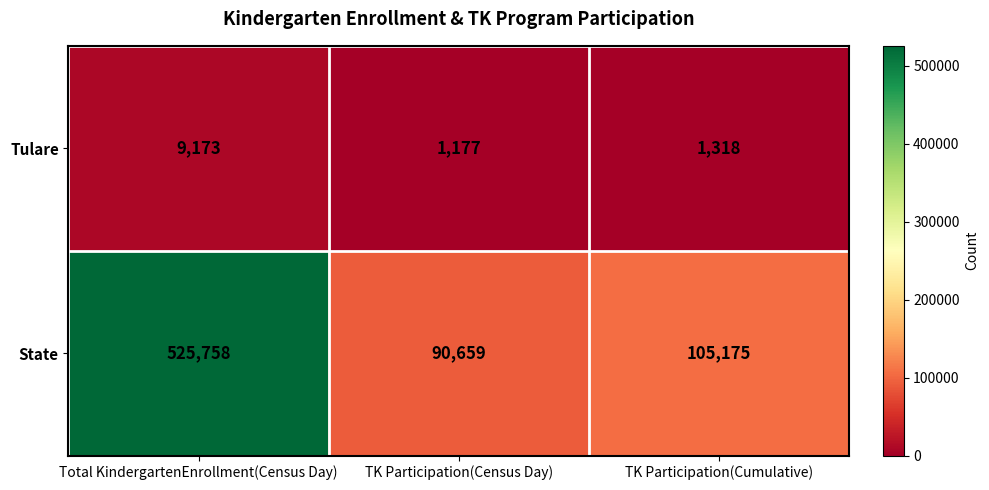

Is it true that Tulare equals 469 at TK Participation(Census Day)?

False